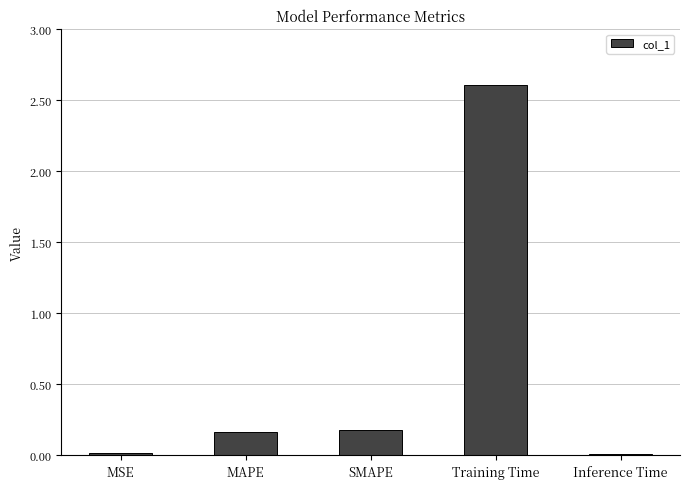

What is the greatest value displayed?

2.6